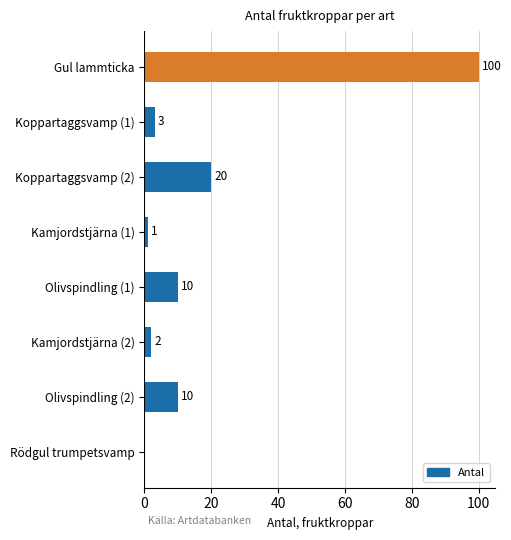

At which label is the value closest to 50?

Koppartaggsvamp (2)